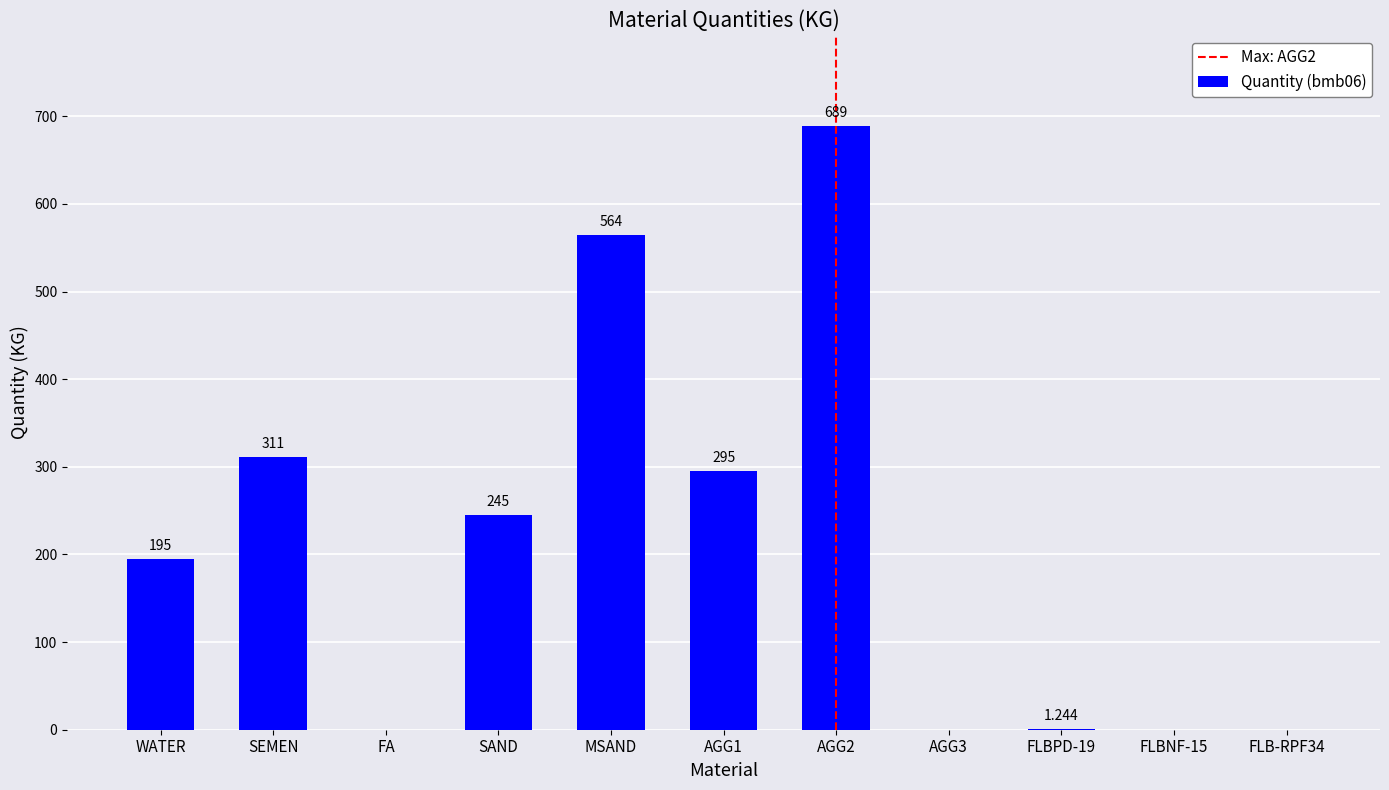

Which has a higher value, AGG3 or MSAND?

MSAND